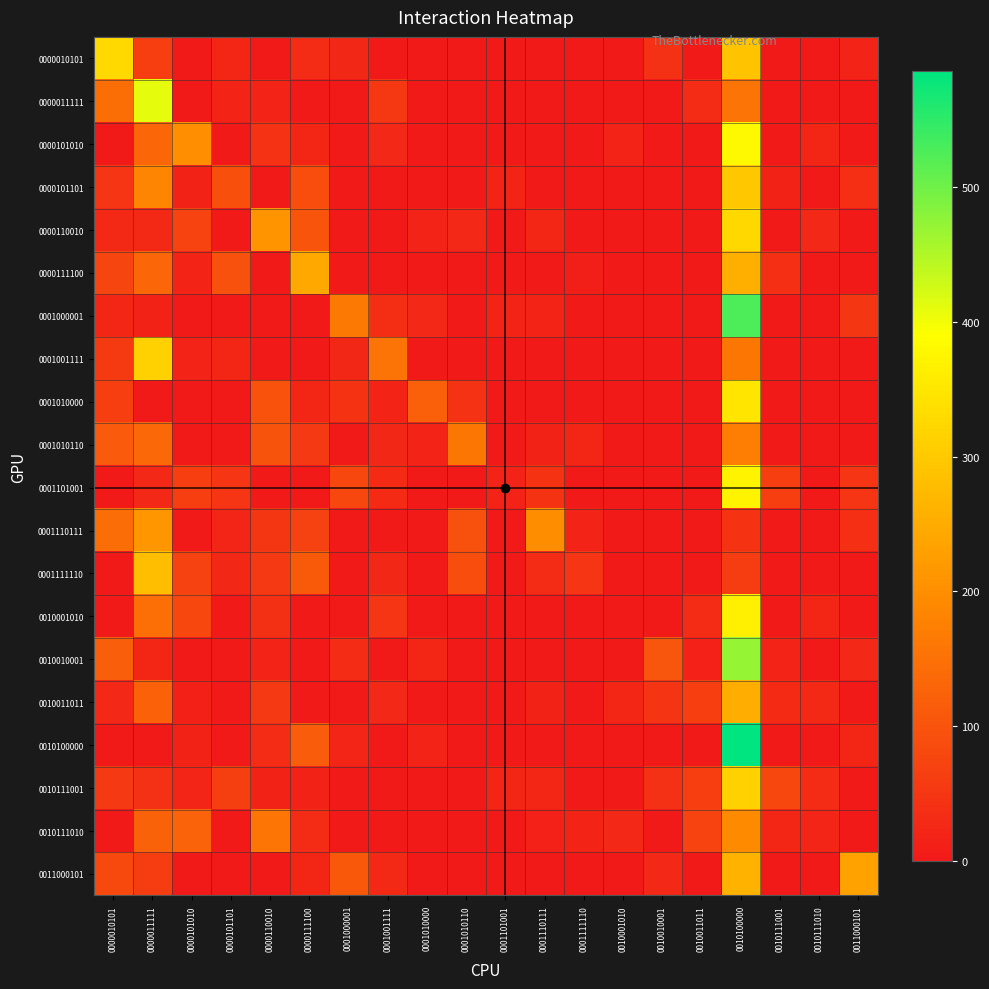

What is the total value across all series at 0001000001?

497